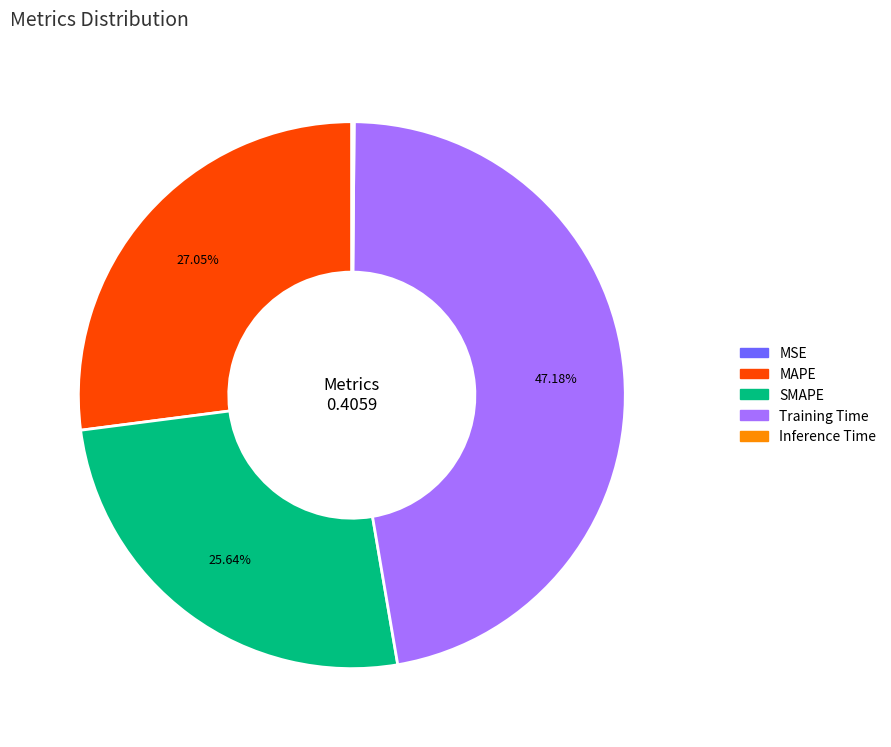

To the nearest percent, what is the average slice percentage?

20%